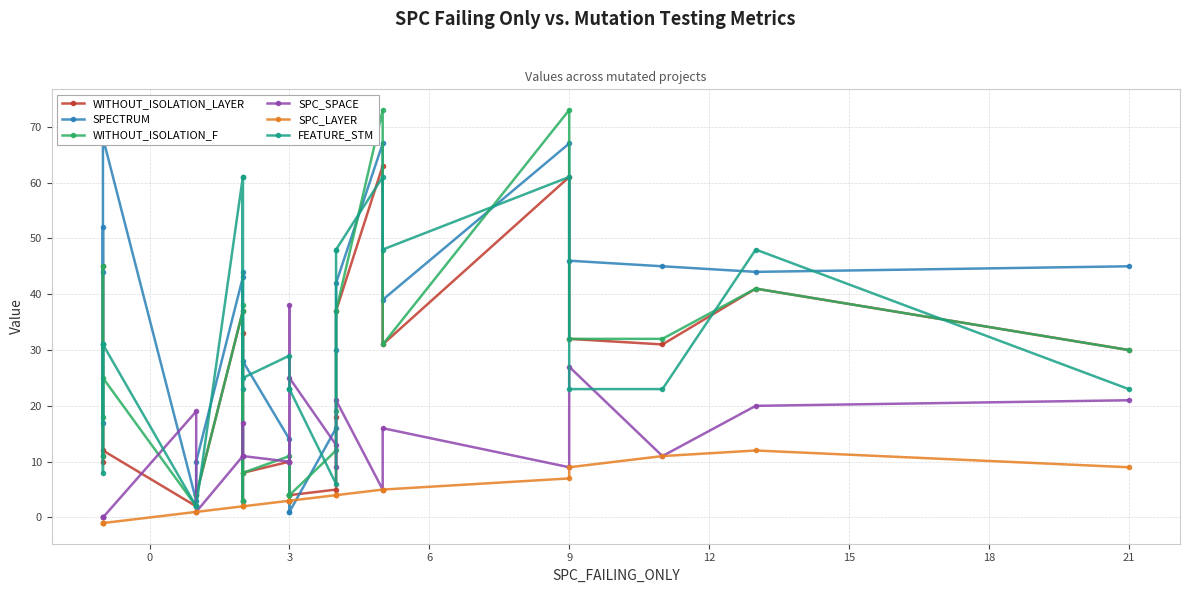

What is the maximum value for SPC_LAYER?

12